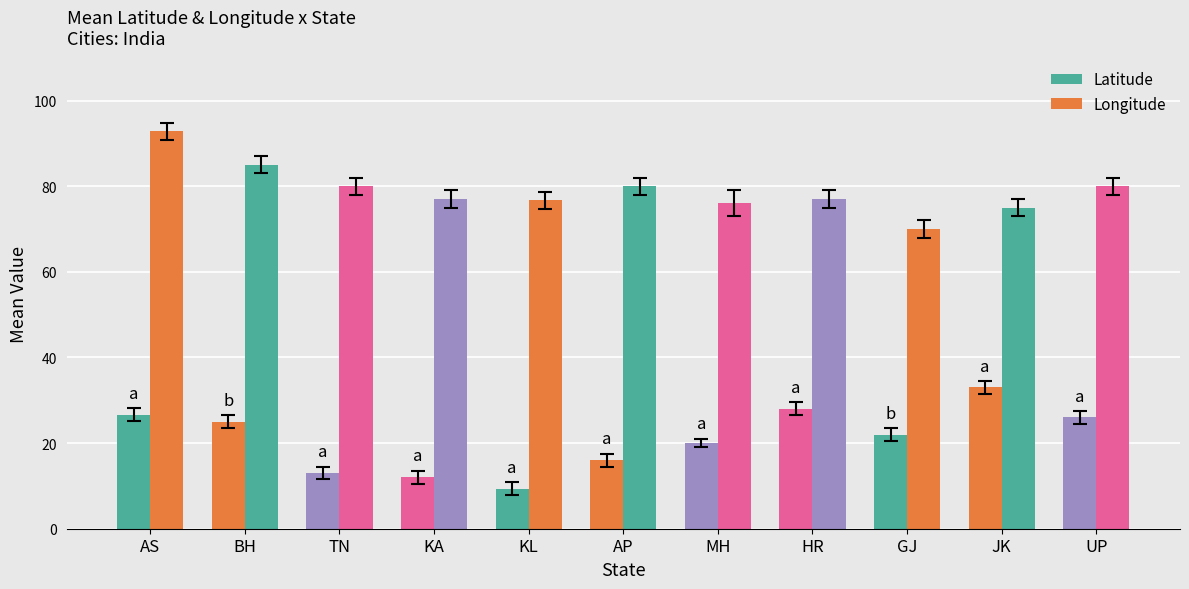

What is the maximum value for Latitude?

33.0